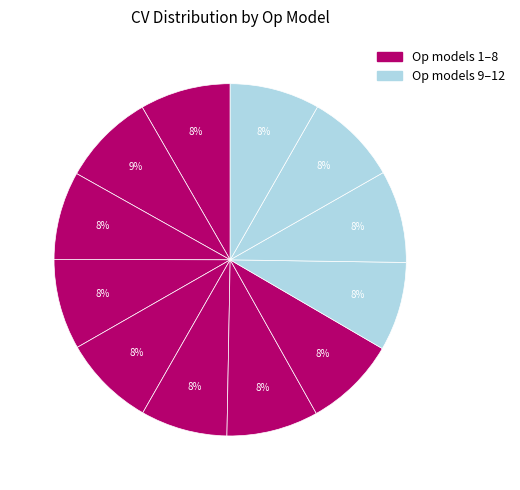

What is the largest slice in the pie chart?

2